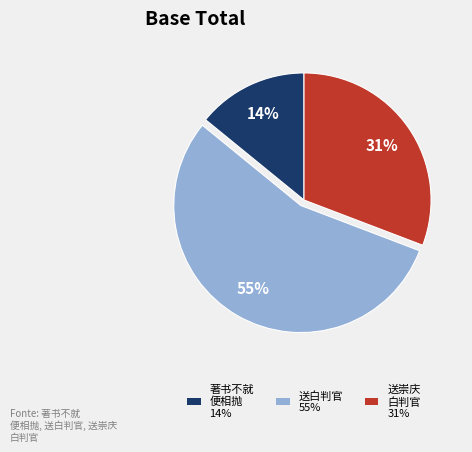

How many slices are in this pie chart?

3